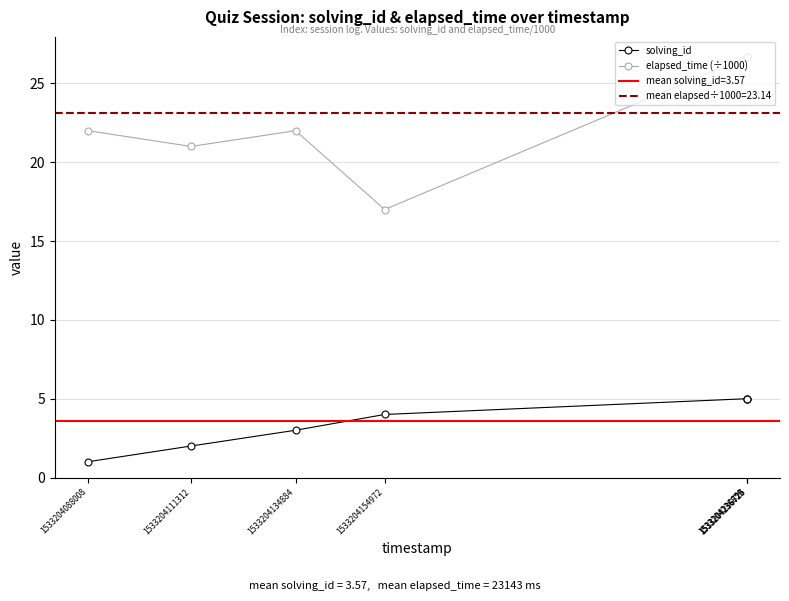

True or false: elapsed_time (÷1000) has more than 1 interior local peaks.

False